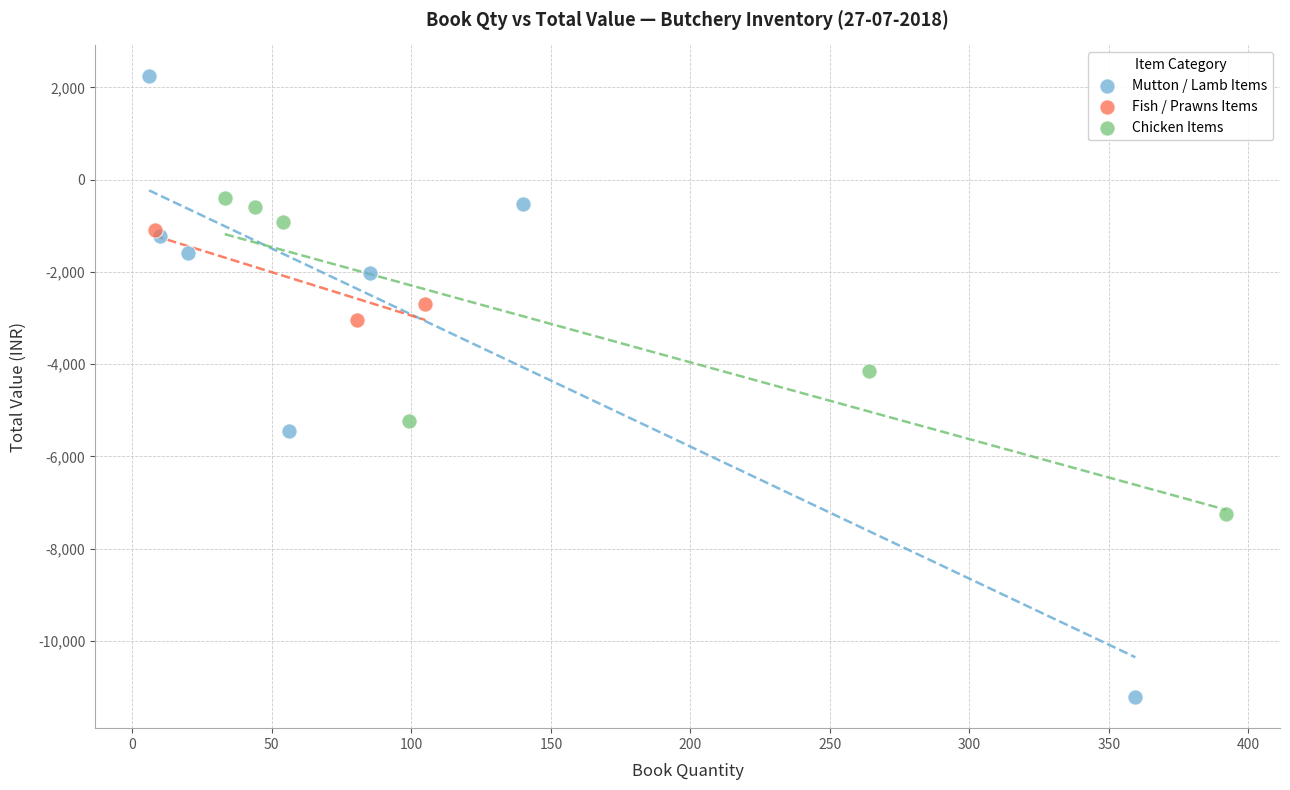

Which series contains the highest Y value?

Mutton / Lamb Items